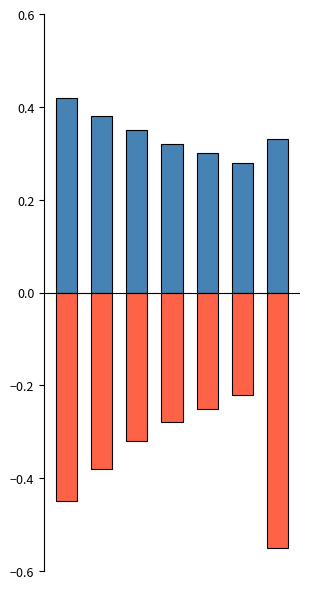

Rank the series by their maximum value, from highest to lowest.

Positive, Negative